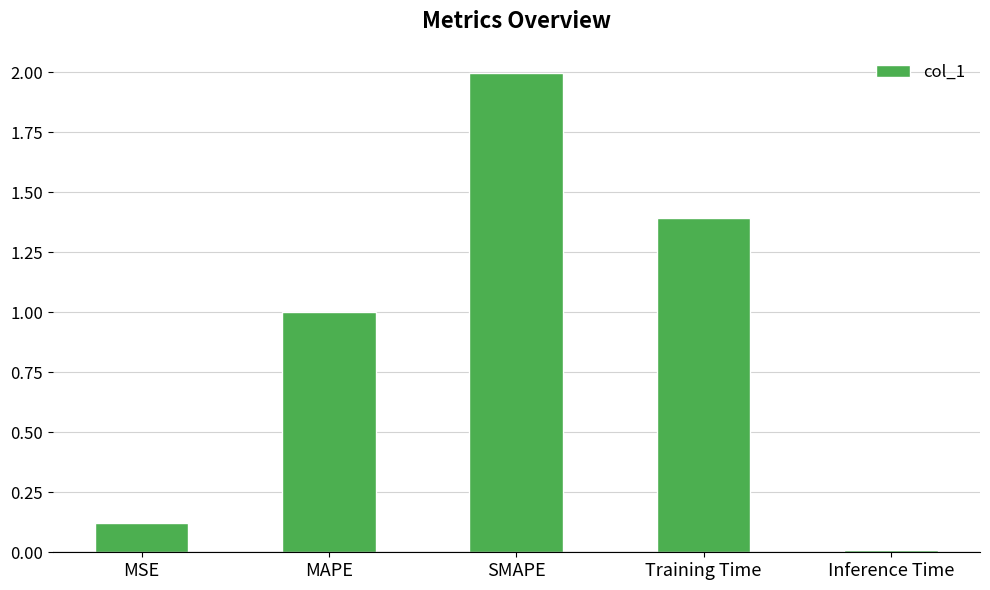

What is the label of the 3rd bar from the left?

SMAPE